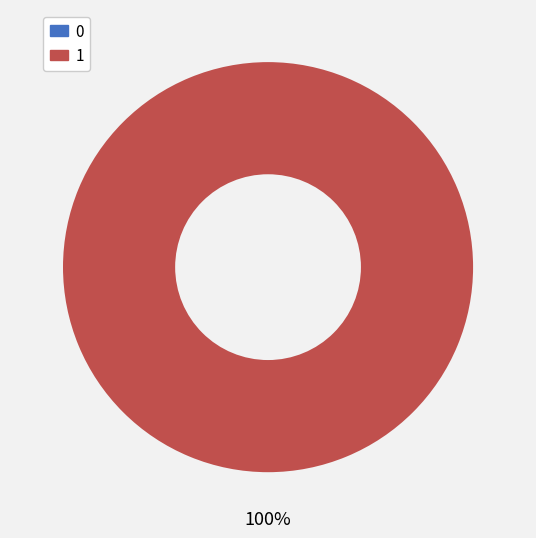

What percentage is NOT represented by 0?

100.0%